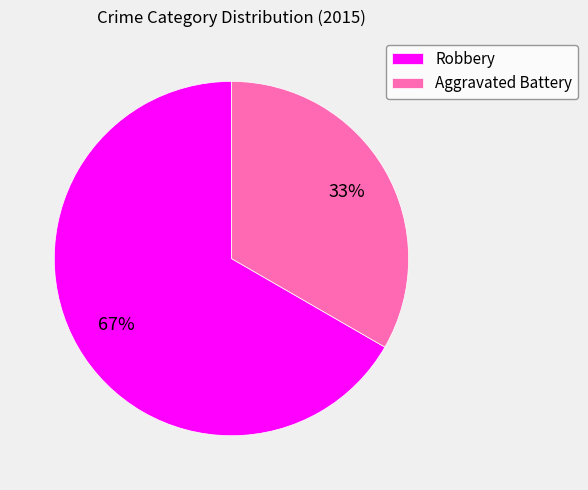

Is the sum of Robbery and Aggravated Battery greater than half?

Yes